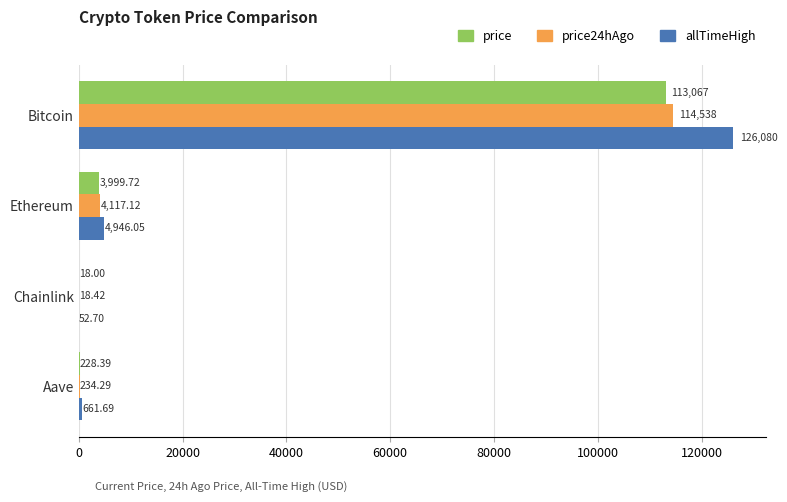

Between Bitcoin and Chainlink, which series saw the biggest shift?

allTimeHigh